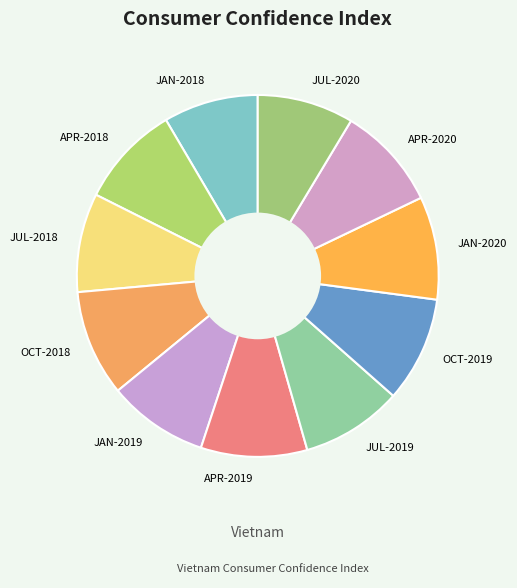

How many slices are in this pie chart?

11